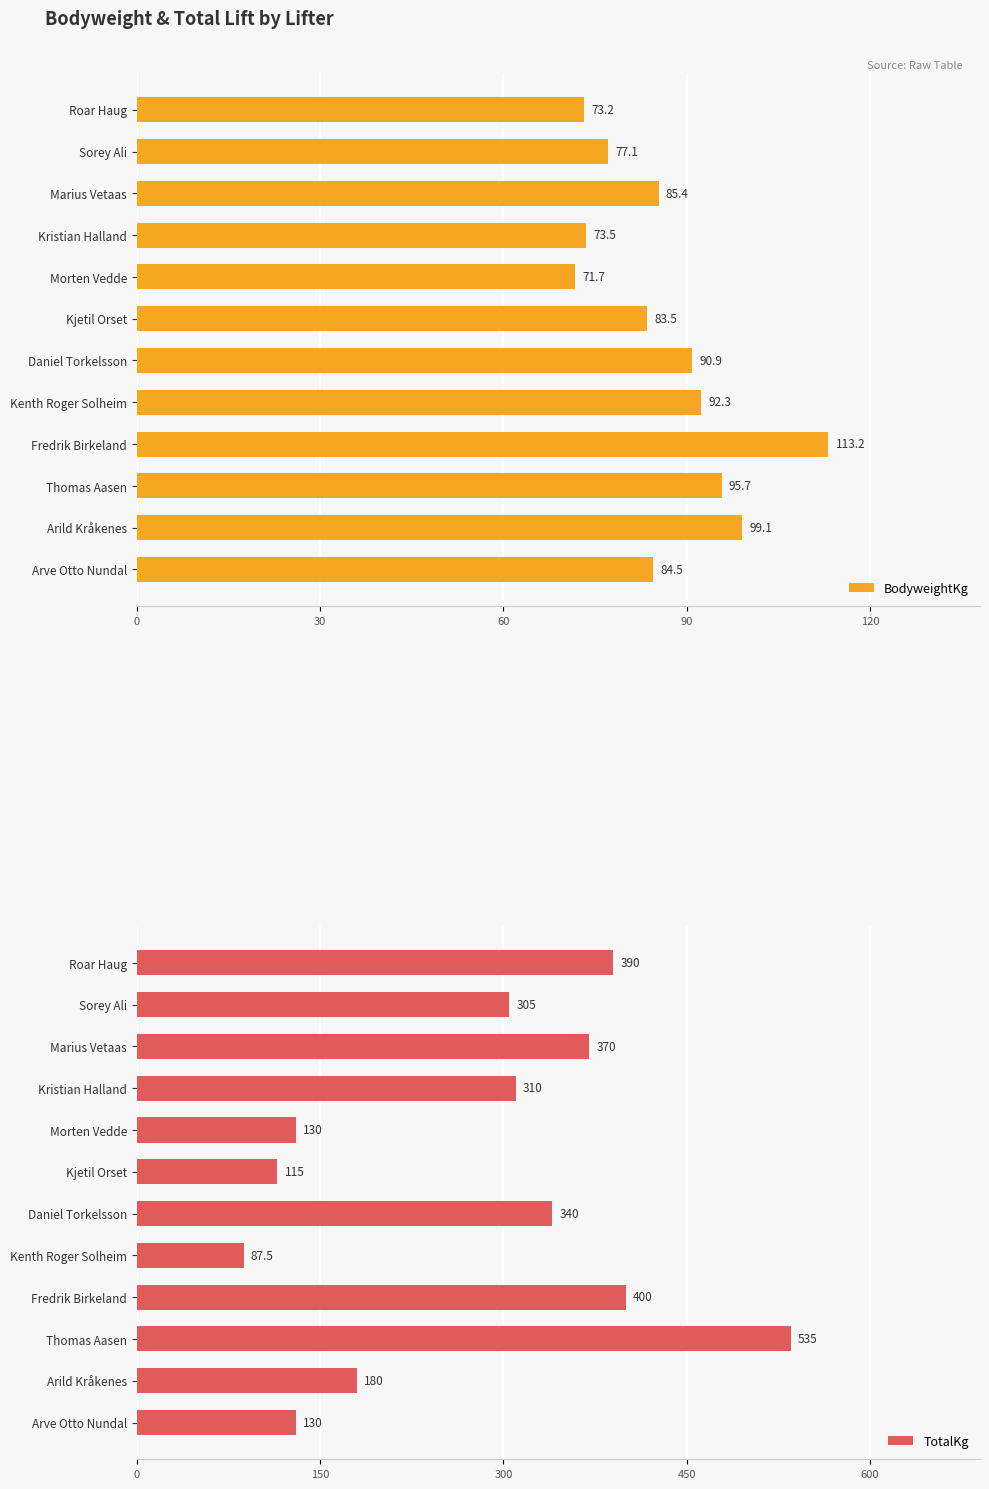

What is the sum of the BodyweightKg values at Roar Haug and Daniel Torkelsson?

164.1